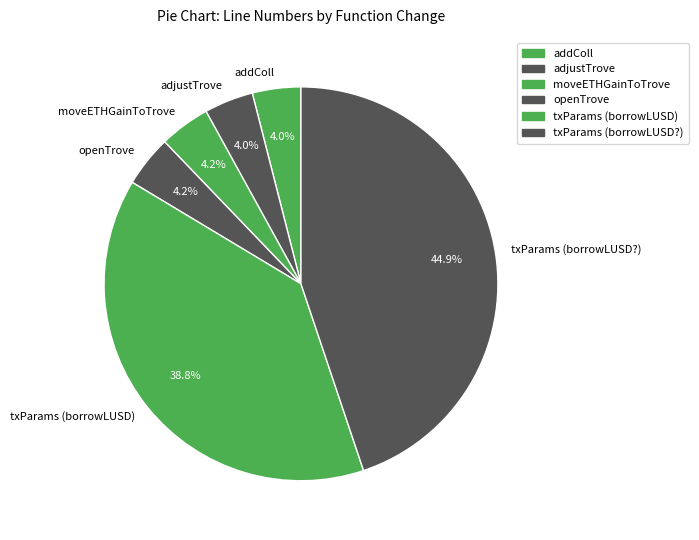

What is the largest slice in the pie chart?

txParams (borrowLUSD?)